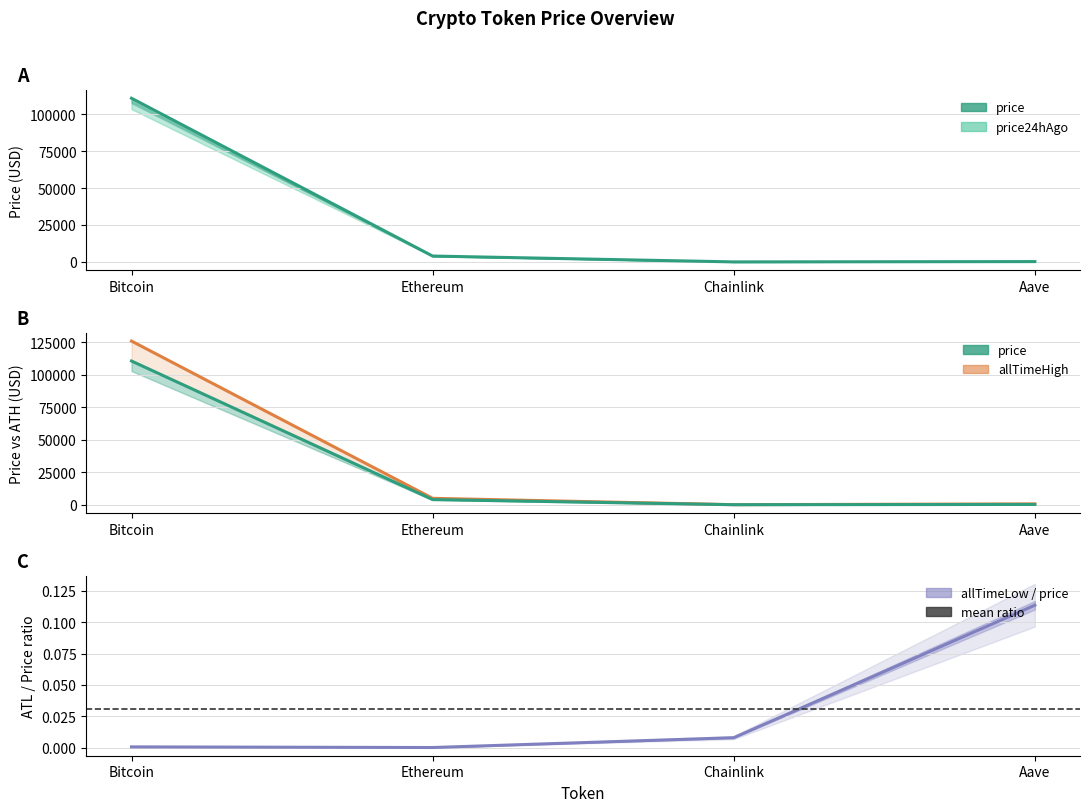

What is the smallest value displayed?

18.7